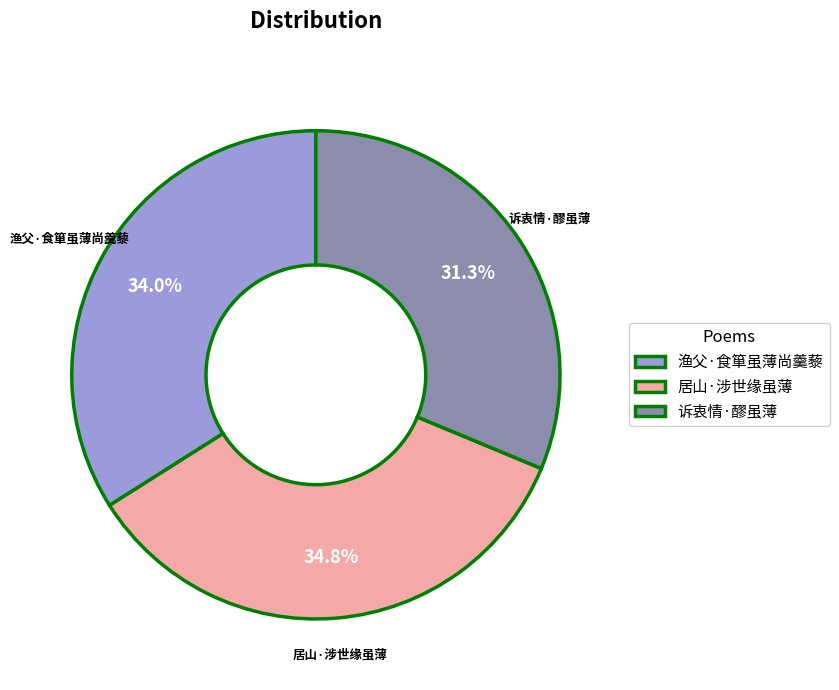

Which category has the smallest portion of the pie?

诉衷情·醪虽薄